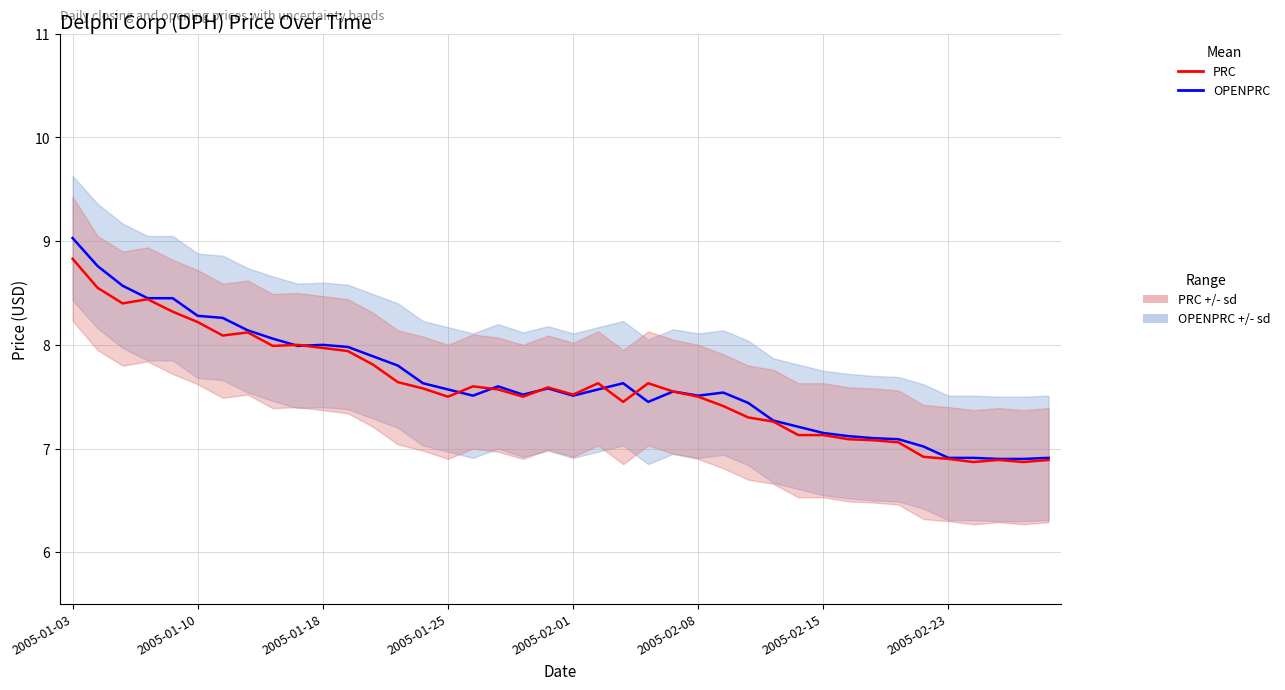

Which series has the largest total across all categories?

OPENPRC